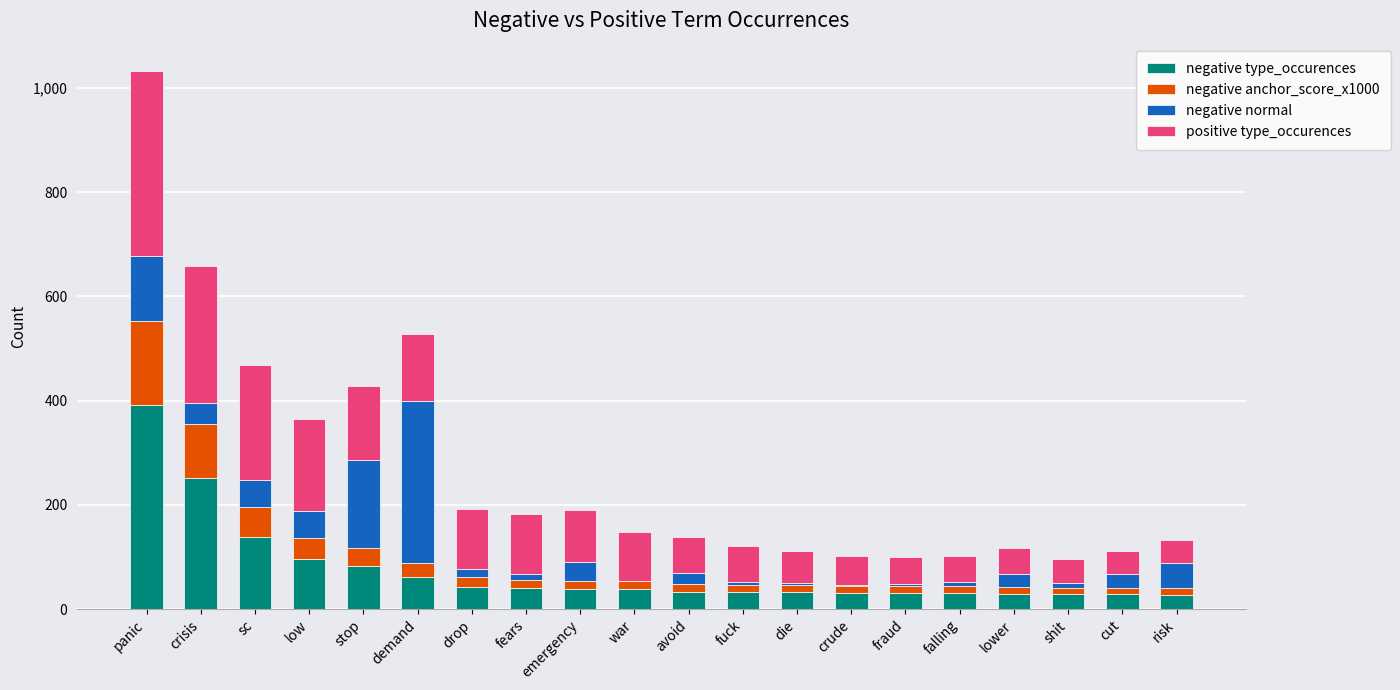

At which category is the sum across all series the highest?

panic